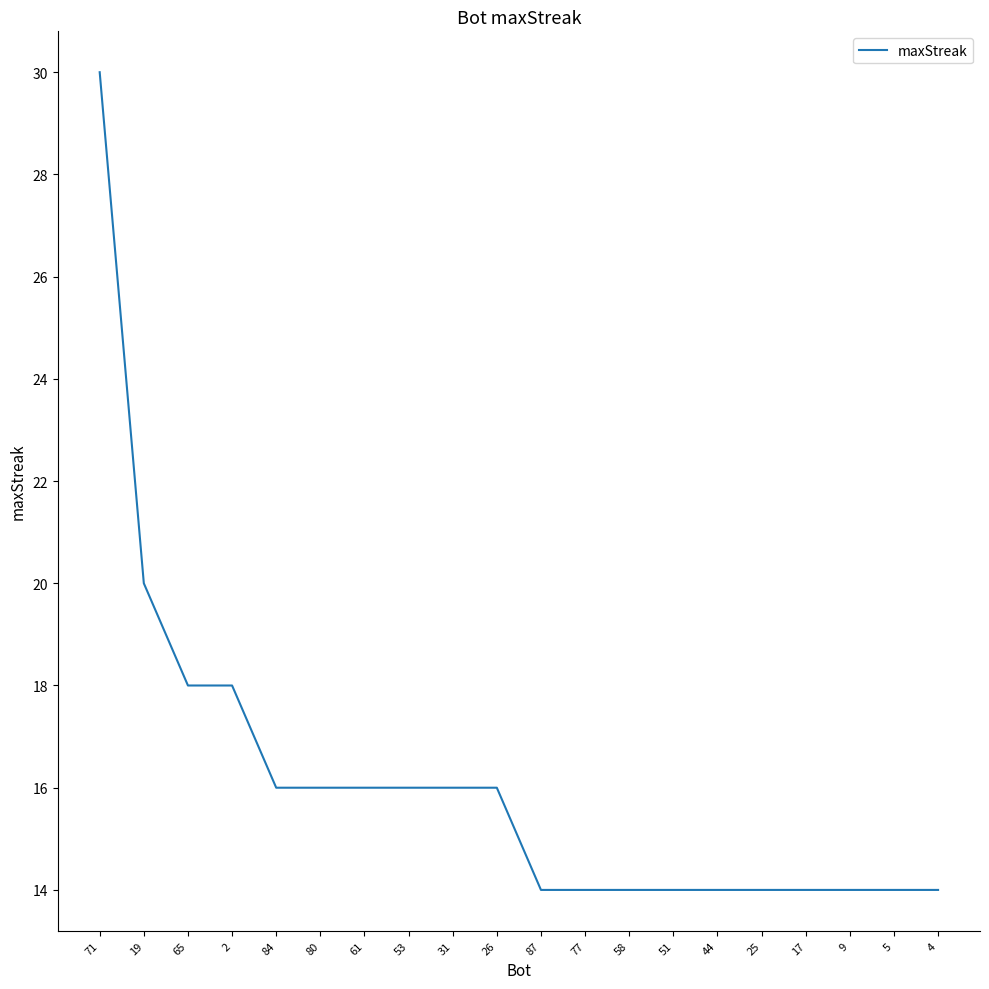

Reading left to right, what are all the values shown in this chart?

30	20	18	18	16	16	16	16	16	16	14	14	14	14	14	14	14	14	14	14